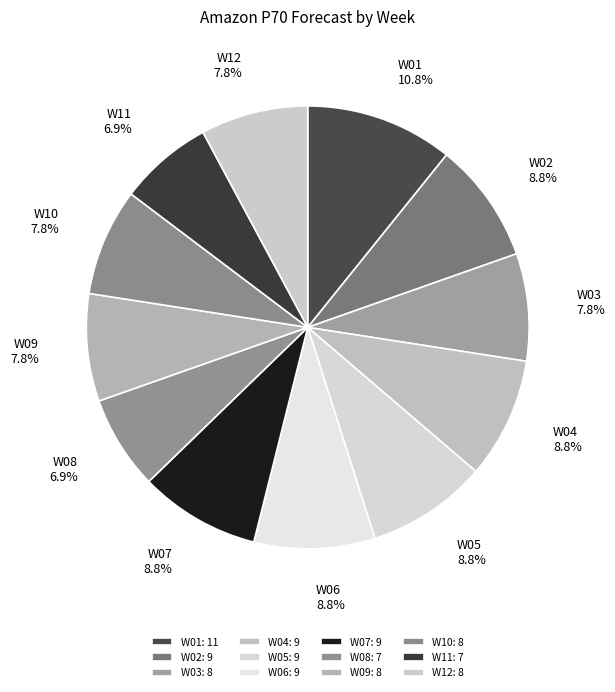

What percentage is the W01 slice, to the nearest percent?

11%